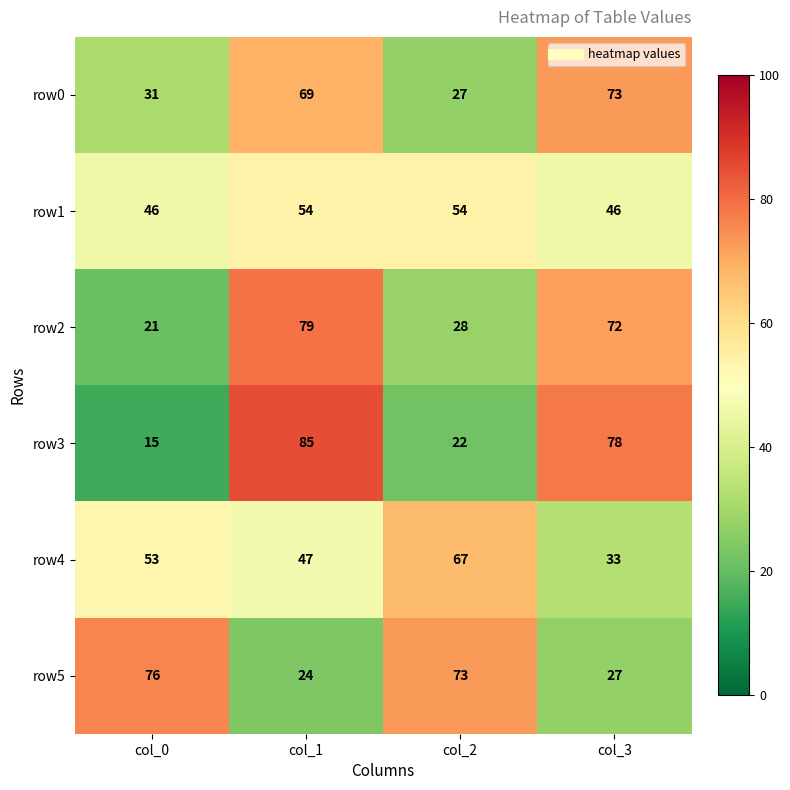

How many categories are shown in the chart?

4